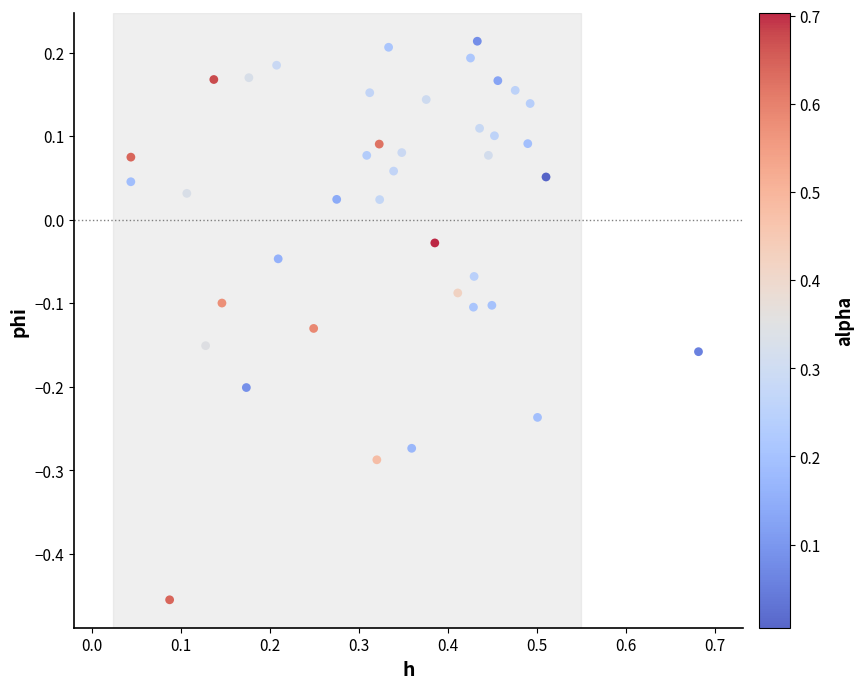

What is the range of X values (max minus min)?

0.6